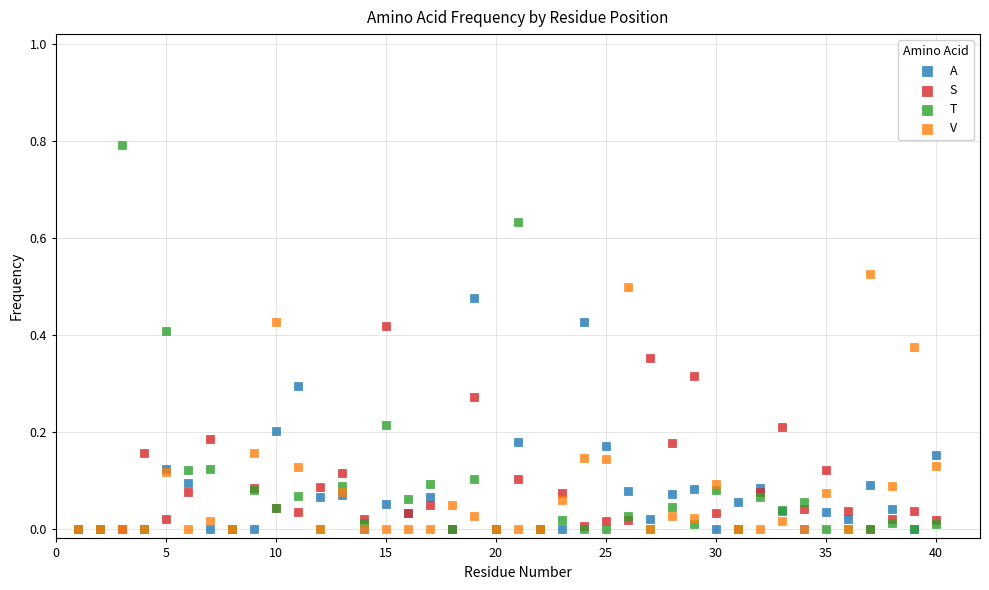

What are all the series names shown in the legend?

A, S, T, V